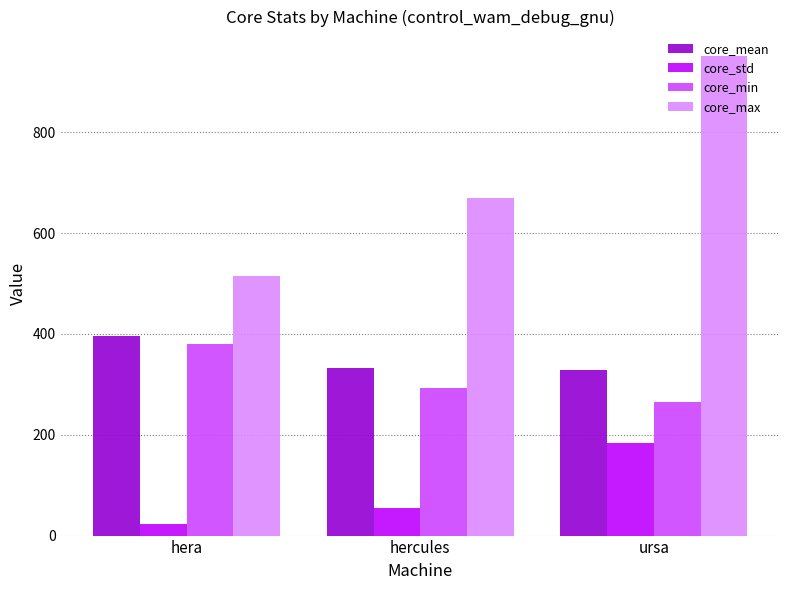

What is the maximum value shown in the chart?

952.0